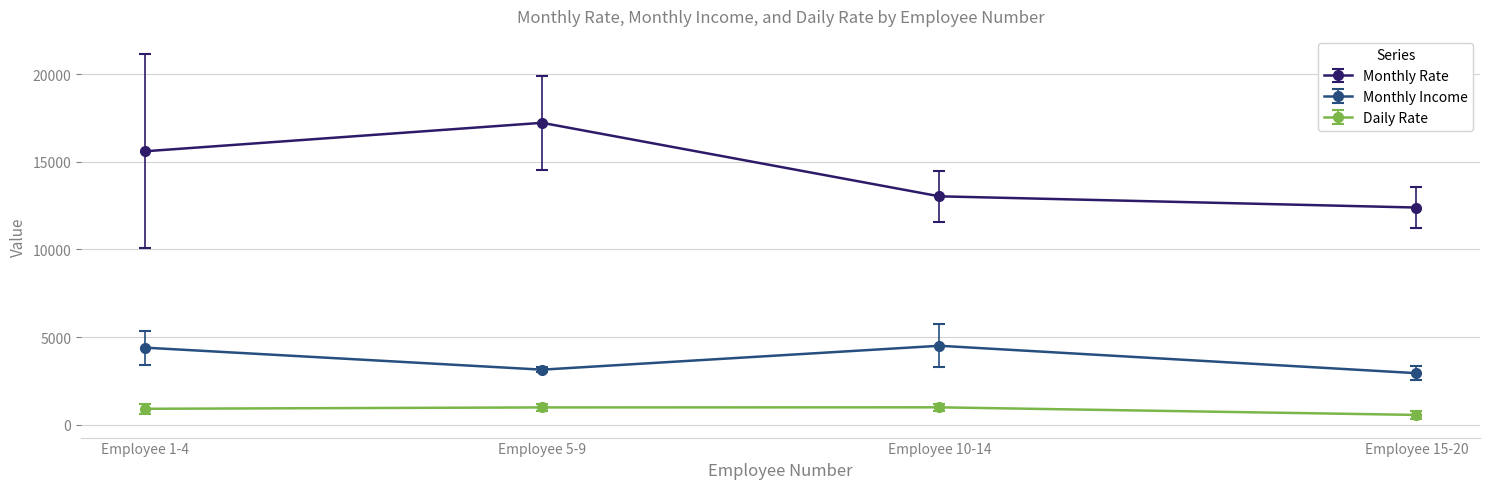

Rank the categories by Monthly Rate value from lowest to highest.

Employee 15-20, Employee 10-14, Employee 1-4, Employee 5-9